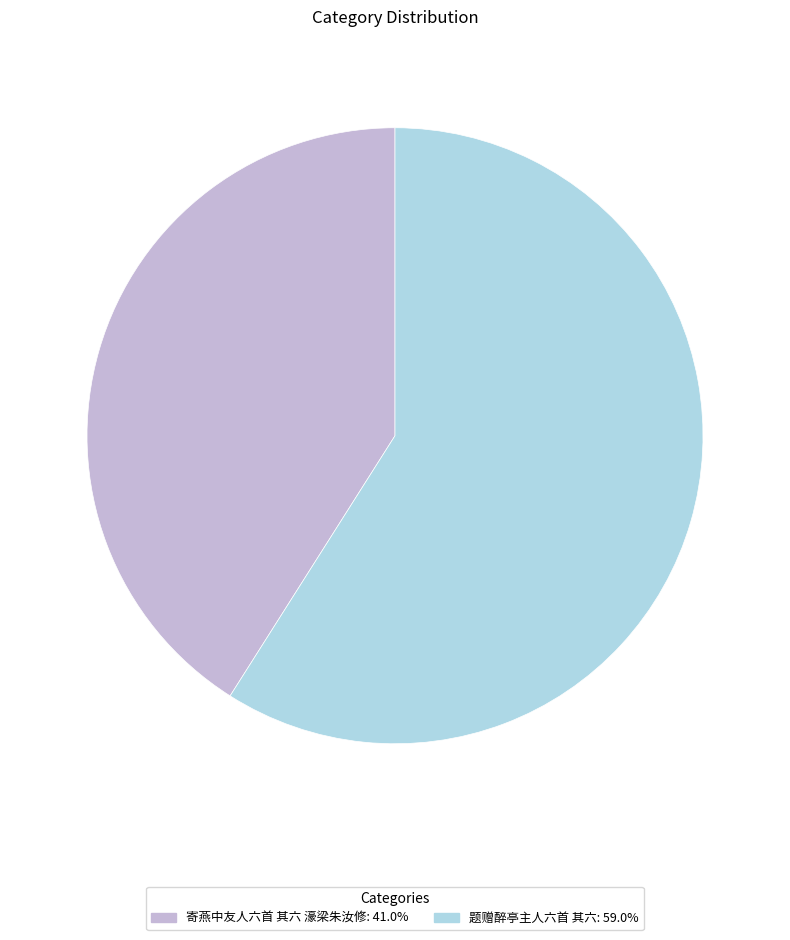

Which category has the smallest portion of the pie?

寄燕中友人六首 其六 濠梁朱汝修